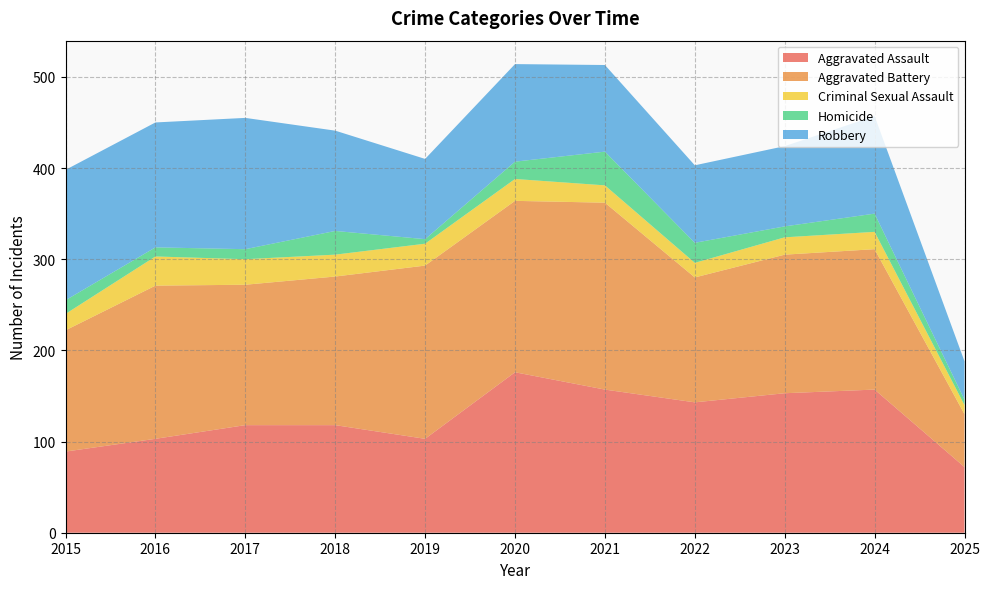

Reading left to right, what are all the values shown in this chart?

Aggravated Assault: 89	103	118	118	103	176	157	143	153	157	72
Aggravated Battery: 133	168	154	163	190	188	205	137	152	154	58
Criminal Sexual Assault: 18	32	28	24	24	24	19	16	19	19	10
Homicide: 15	10	11	26	5	19	37	22	12	20	6
Robbery: 143	137	144	110	88	107	95	85	88	107	42